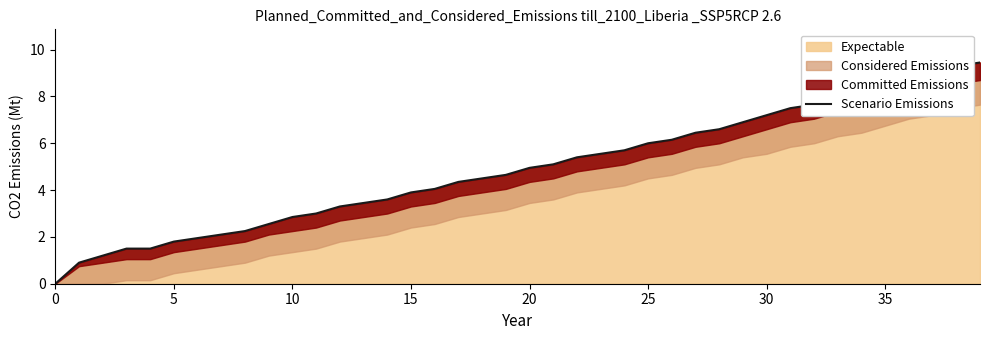

What is the label of the 17th point from the right?

23